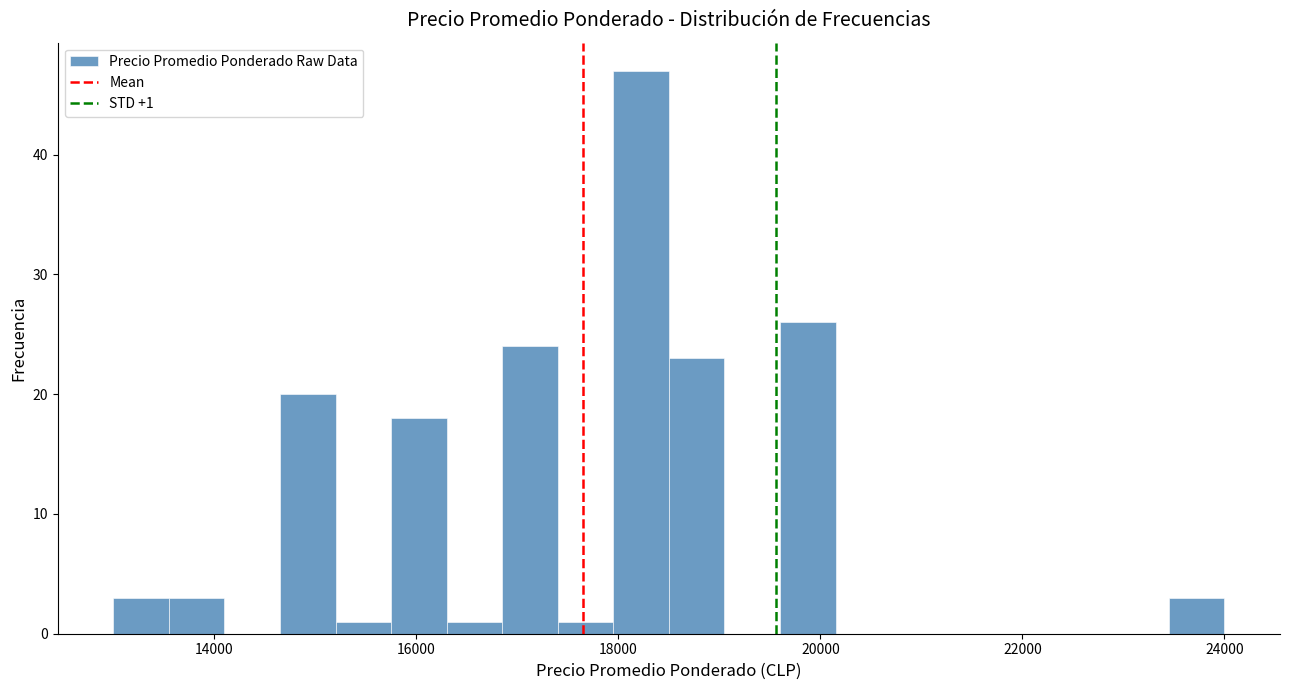

Around what value on the x-axis is the tallest bar? Give the approximate position of its centre, as read against the axis.

18200